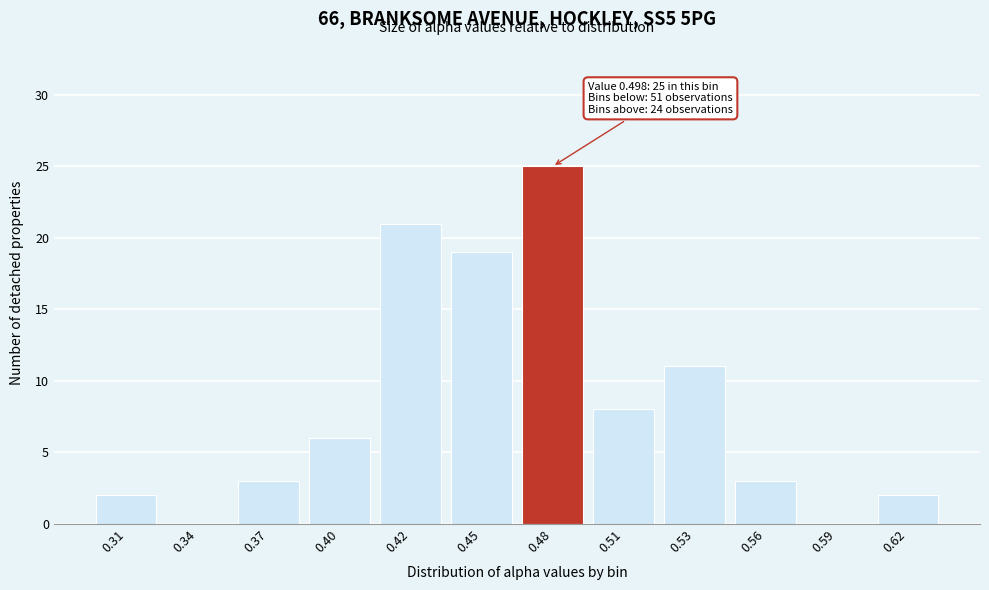

Reading left to right, list all the values displayed in this chart.

0.31=2	0.34=0	0.37=3	0.40=6	0.42=21	0.45=19	0.48=25	0.51=8	0.53=11	0.56=3	0.59=0	0.62=2